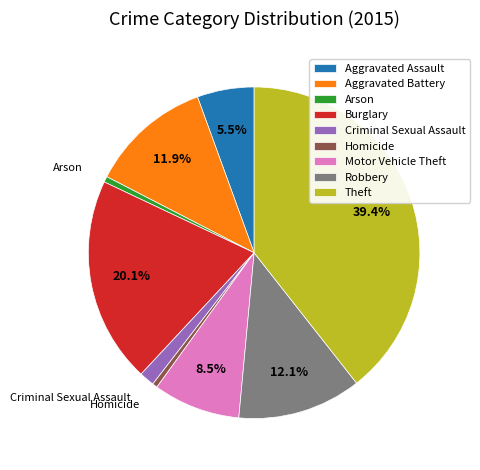

What percentage do Burglary and Robbery together represent?

32.2%